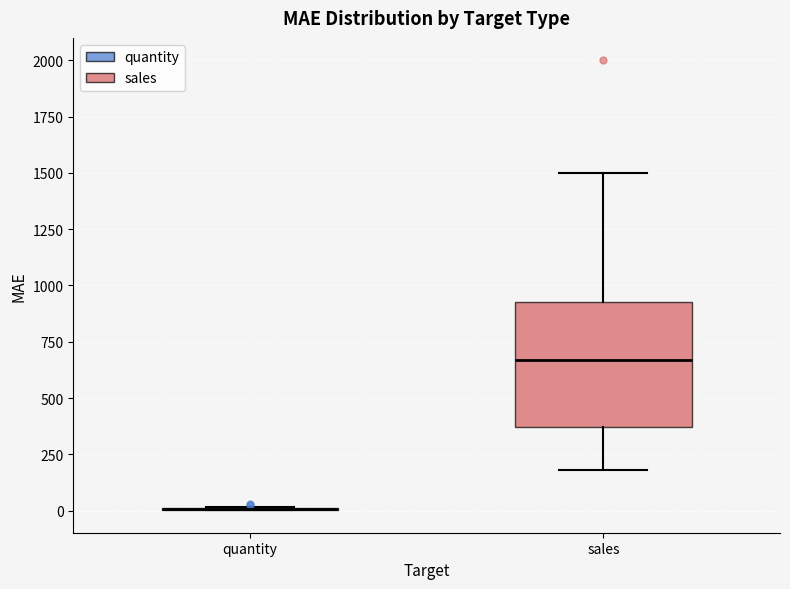

Which box is the tallest, from its lower edge to its upper edge?

sales